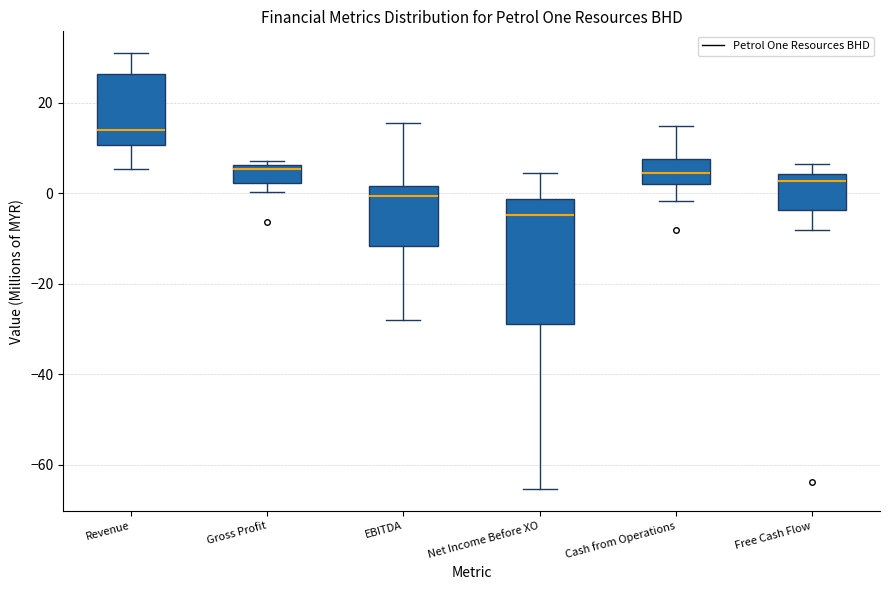

Which box is the tallest, from its lower edge to its upper edge?

Net Income Before XO